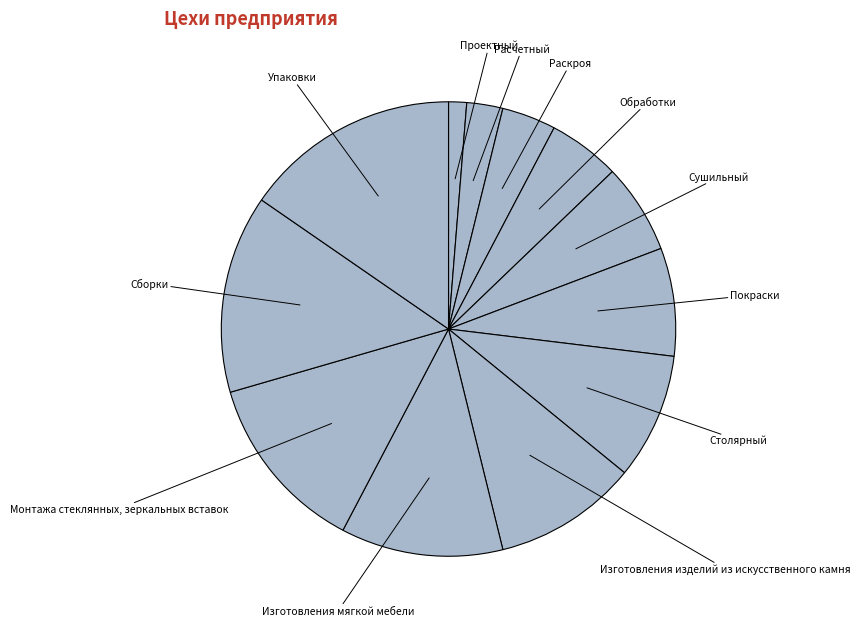

What is the ratio of the value at Сушильный to the value at Монтажа стеклянных, зеркальных вставок?

0.5